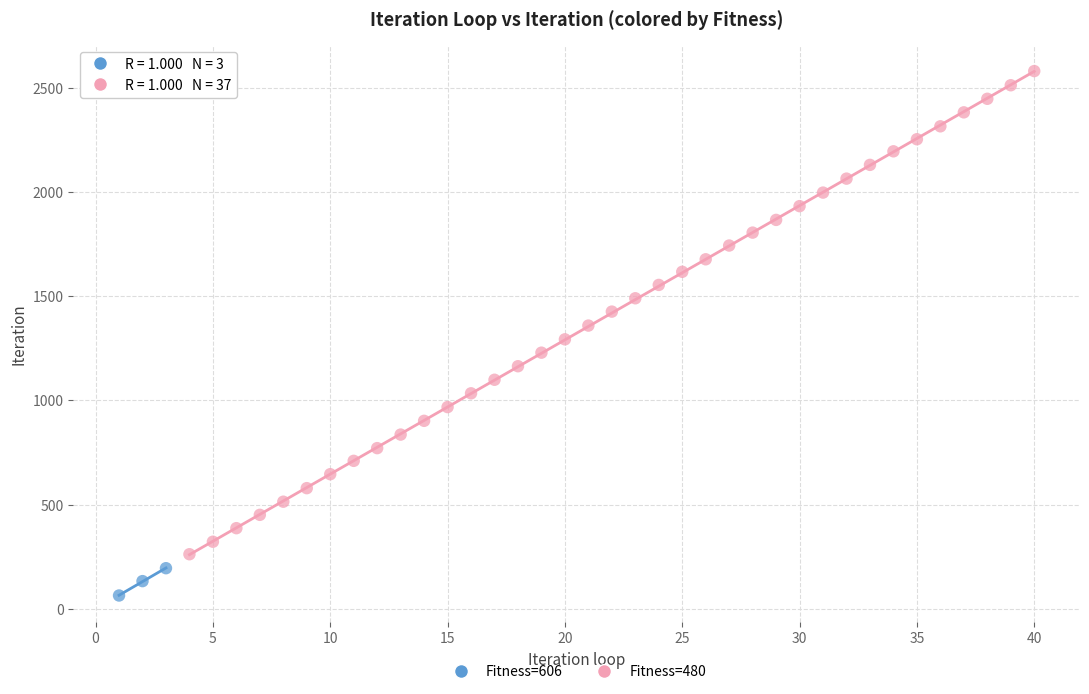

What are all the series names shown in the legend?

Fitness=606, Fitness=480